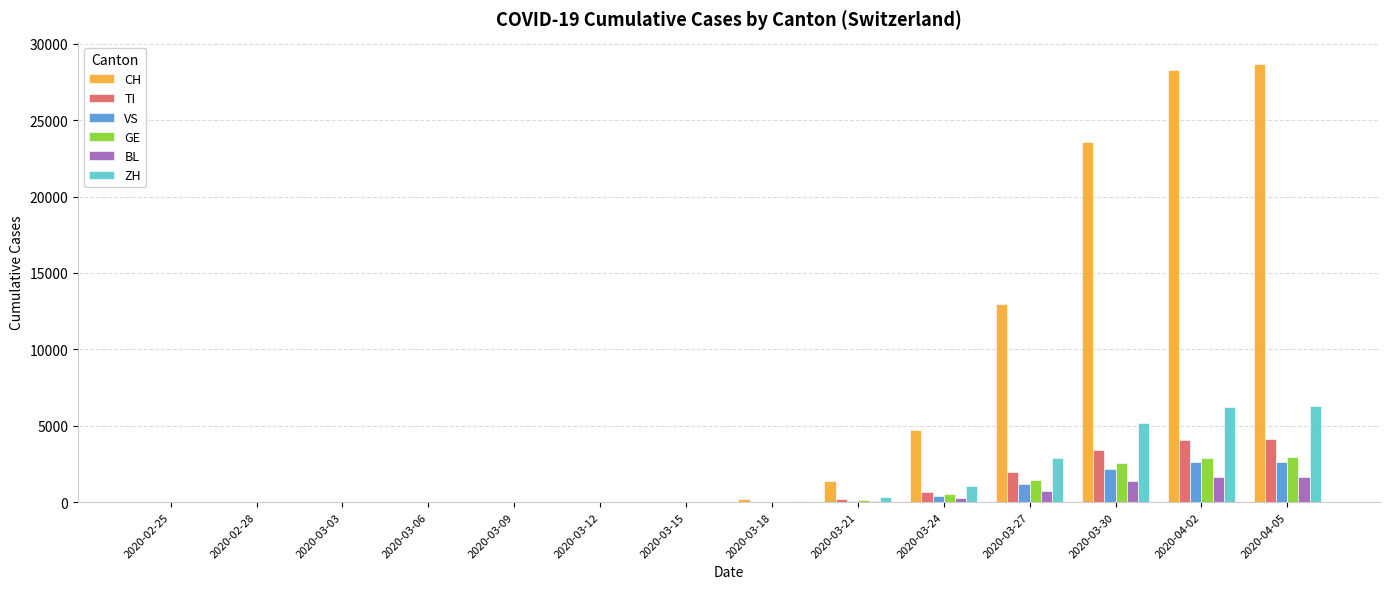

Between 2020-02-28 and 2020-04-02, which series saw the biggest shift?

CH